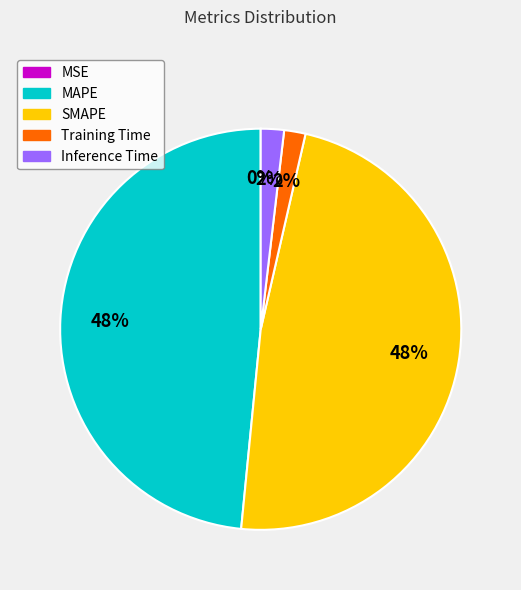

Is Inference Time the majority of the pie?

No